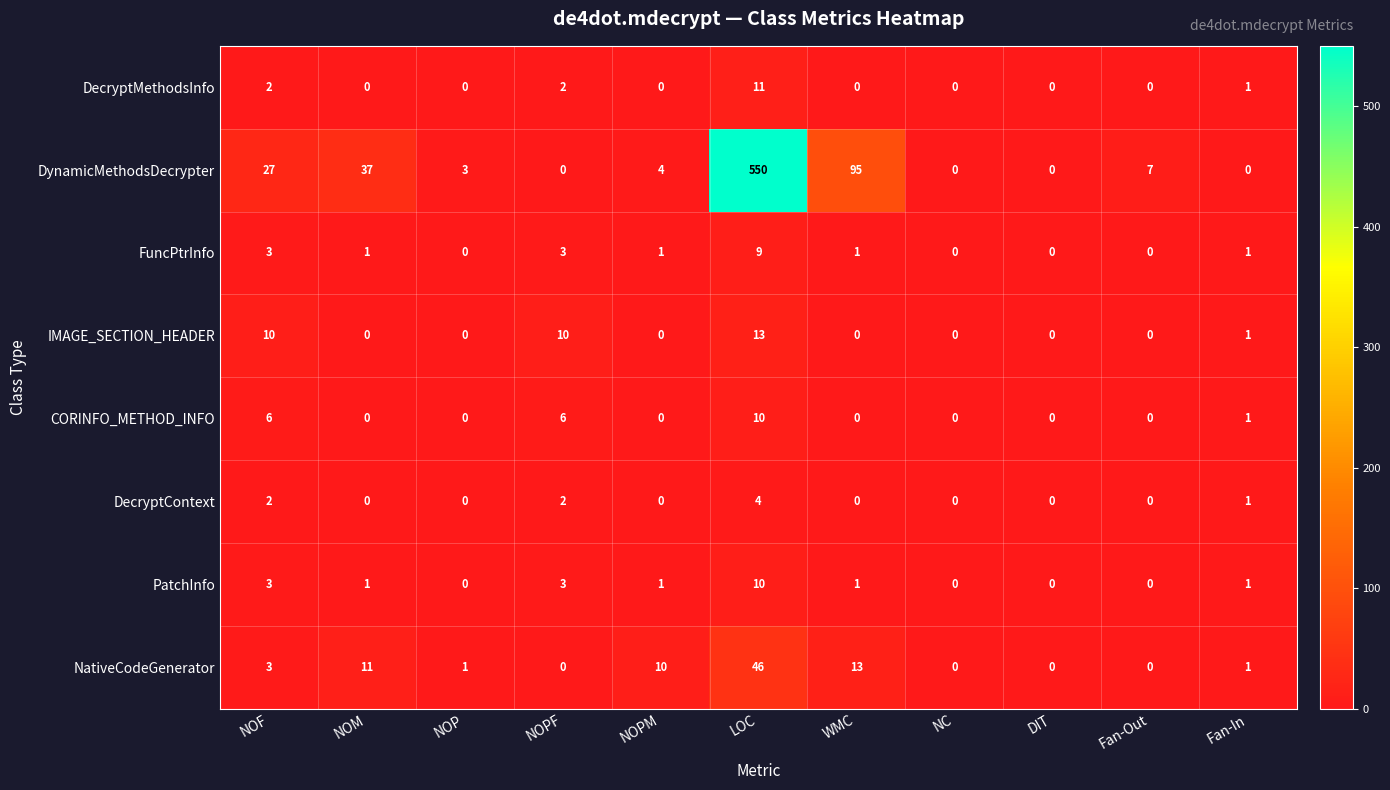

At which category is the sum across all series the highest?

LOC